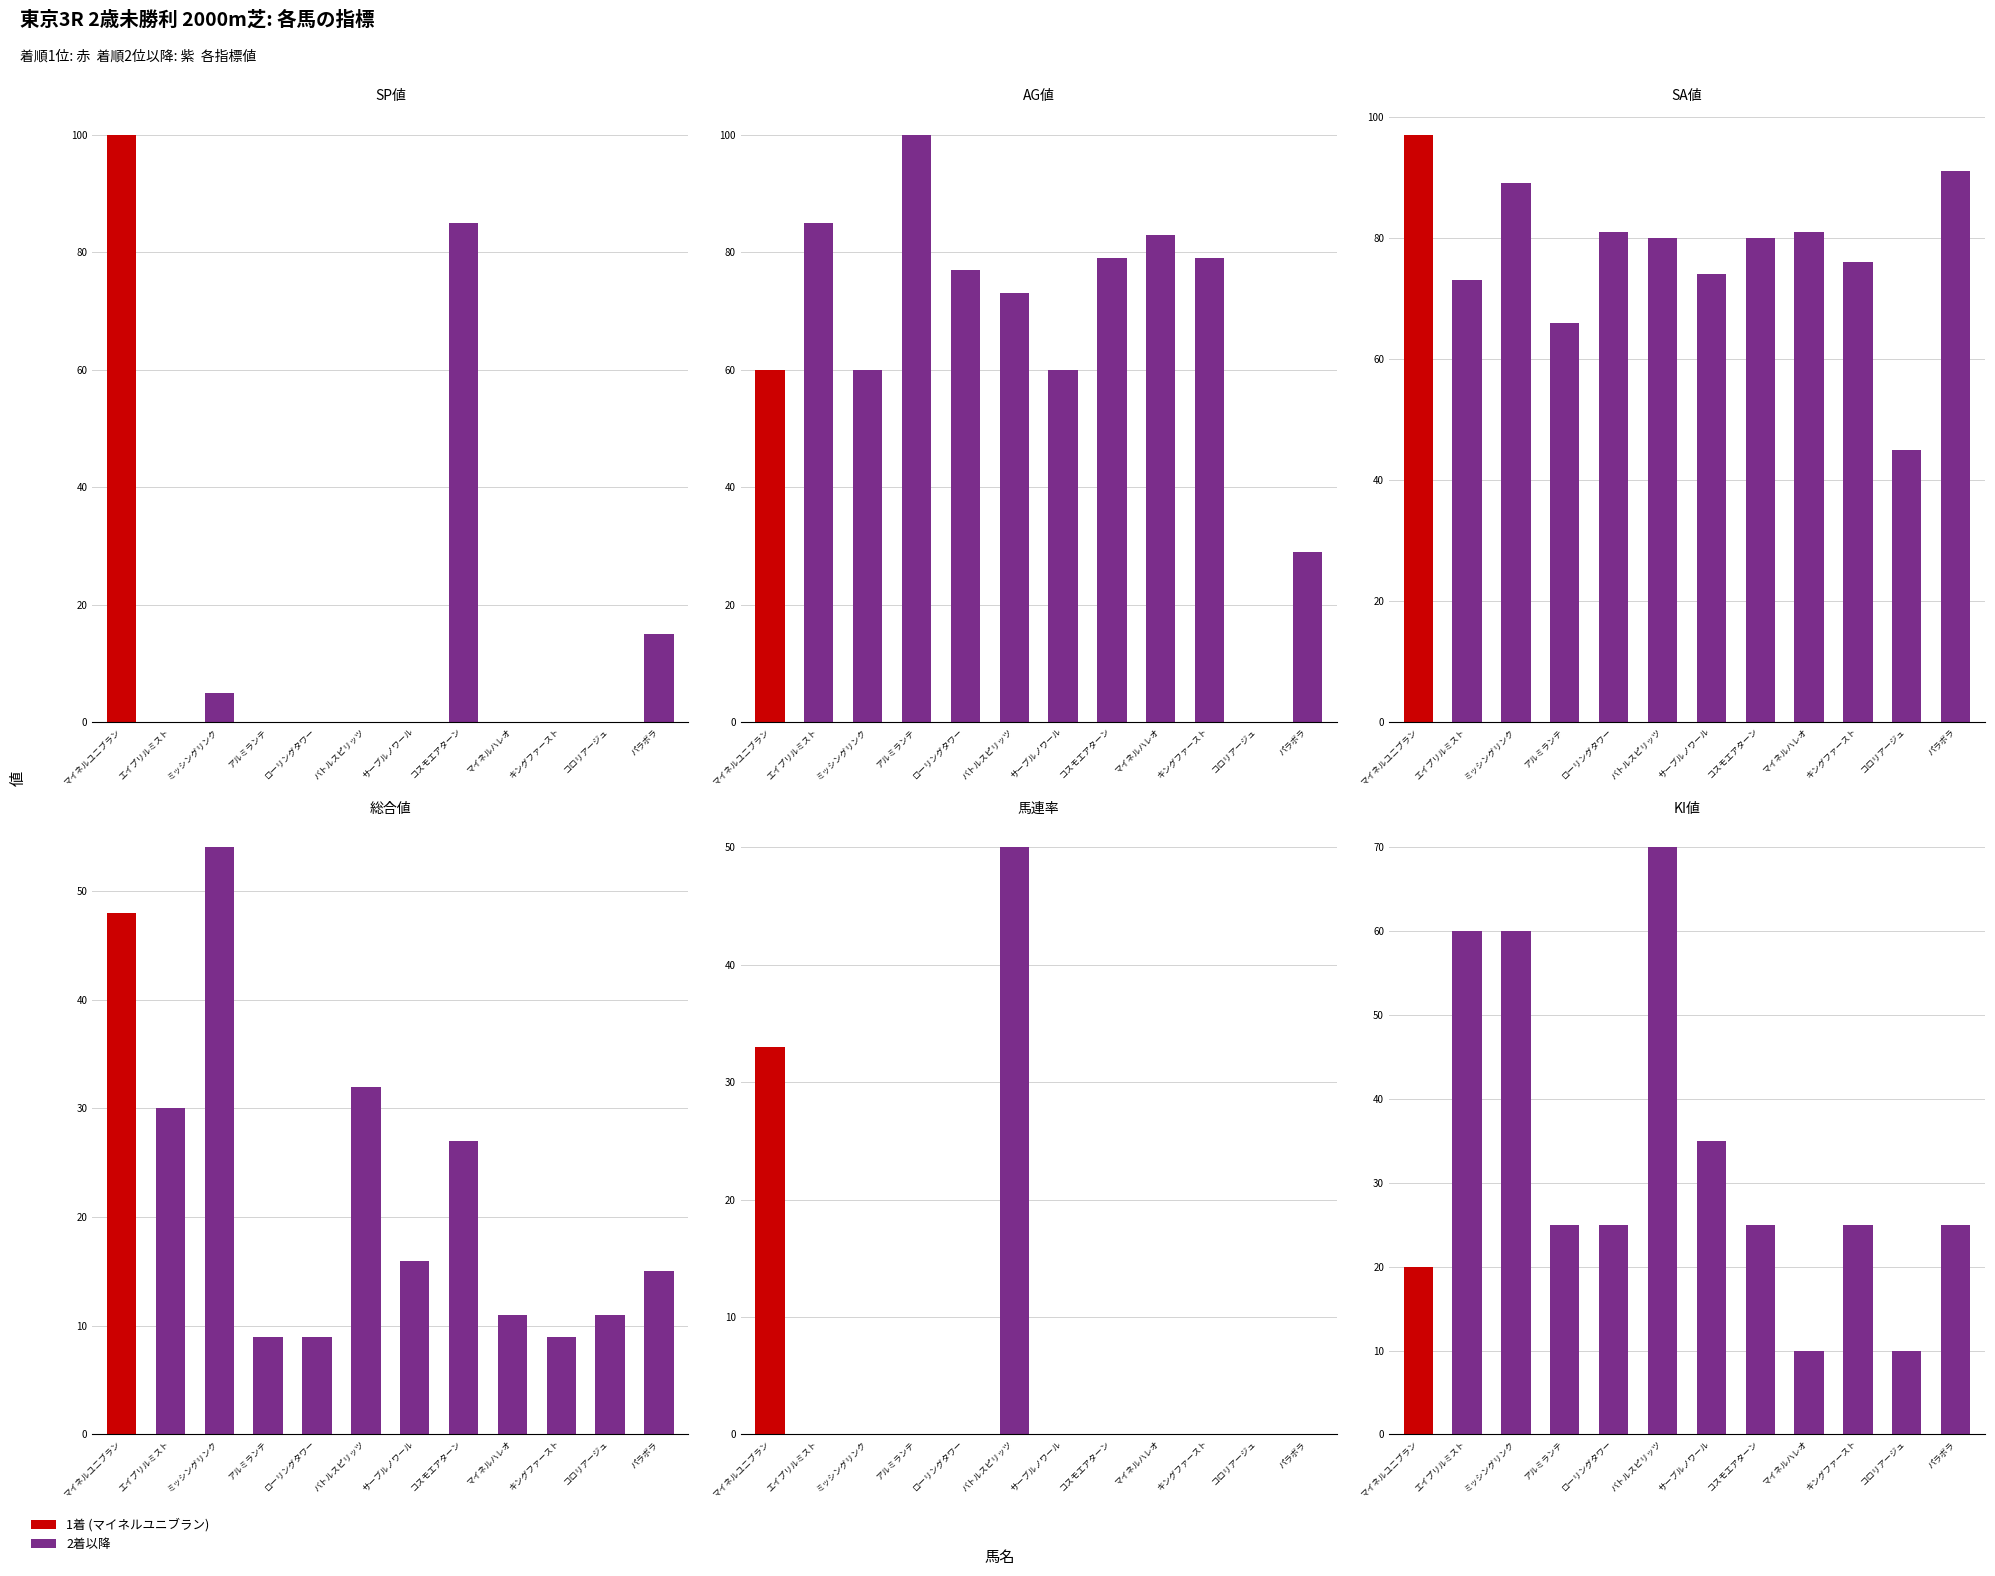

How many values in SP値 are above zero?

4